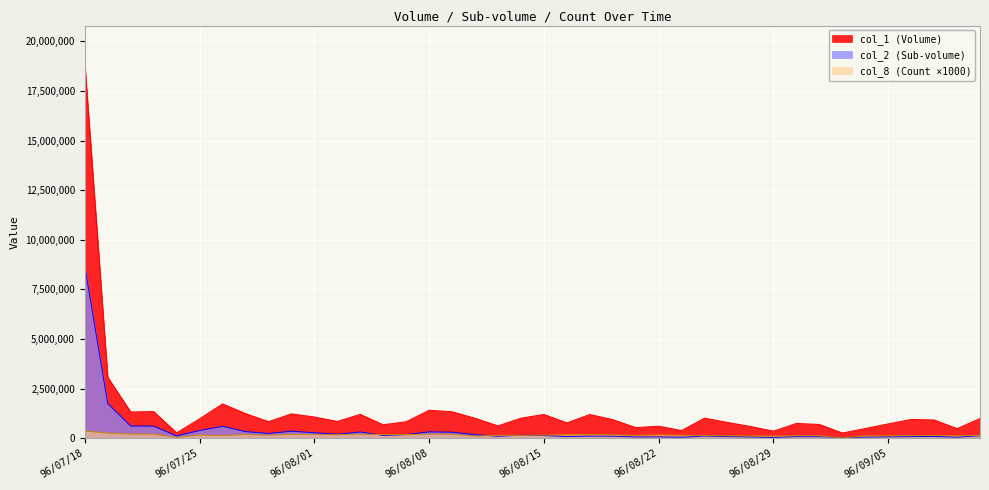

What are all the series names shown in the legend?

col_1 (Volume), col_2 (Sub-volume), col_8 (Count ×1000)